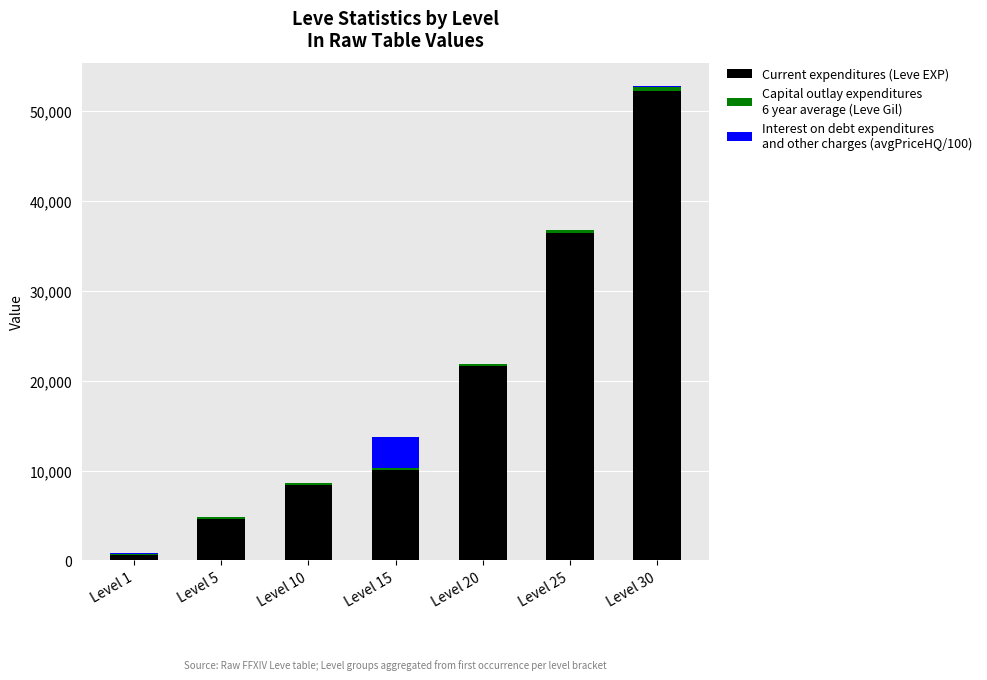

At which category is the sum across all series the highest?

Level 30